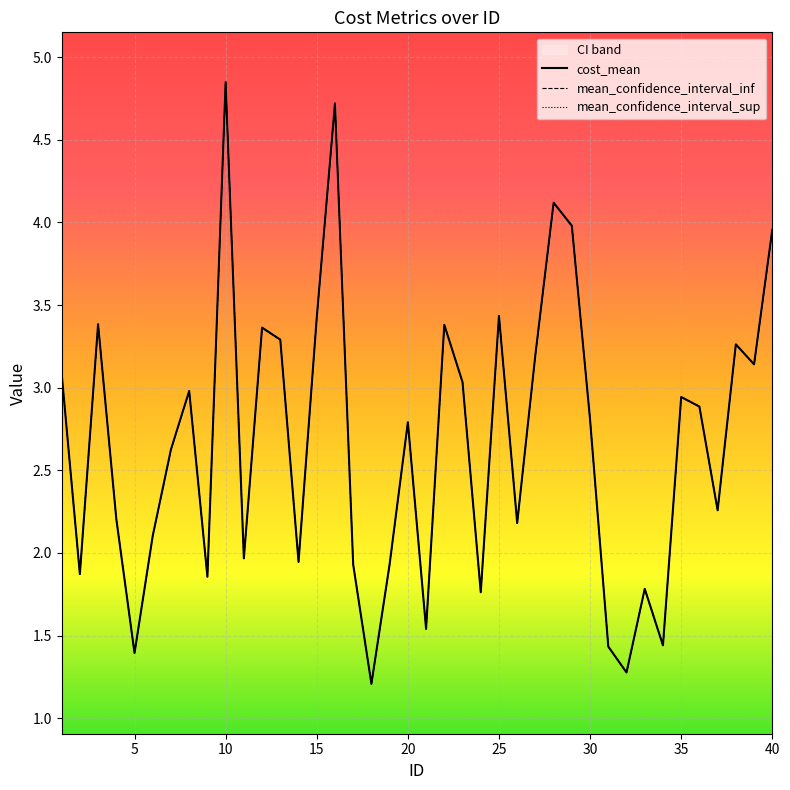

What is the value of the cost_mean point at the 13th from the left?

3.3